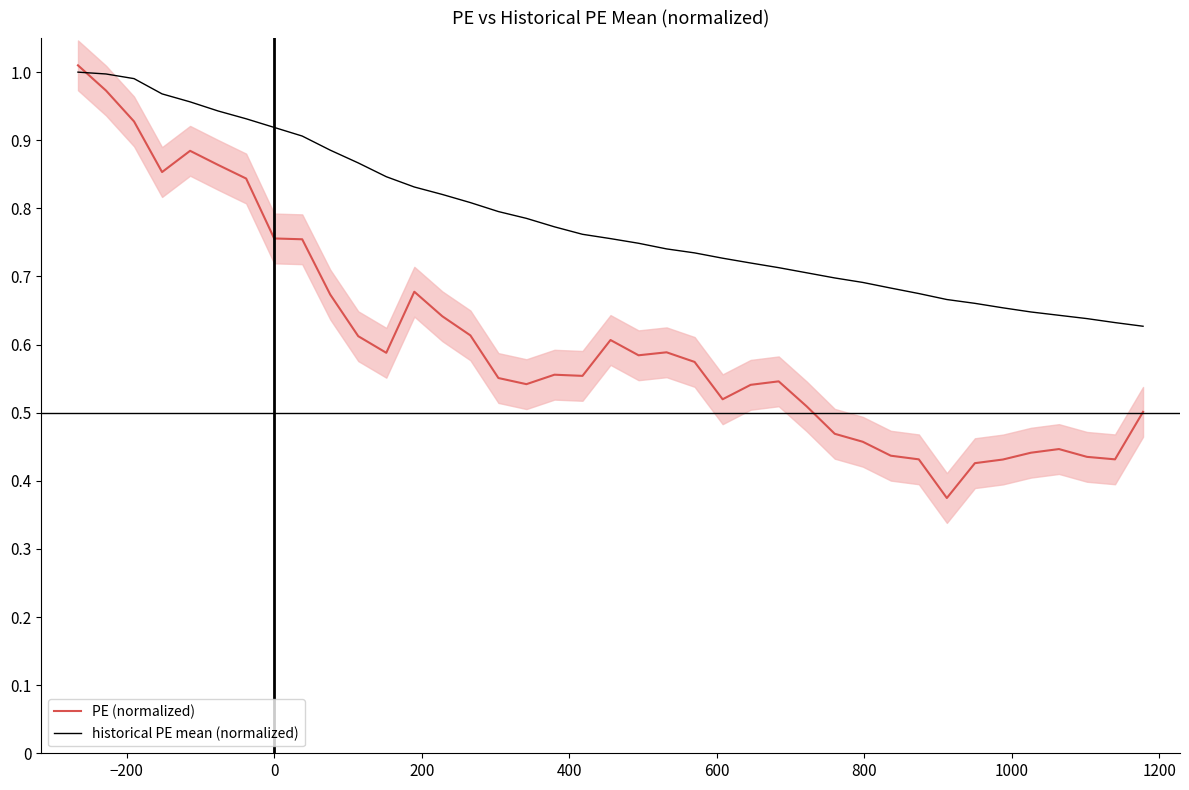

Is the value of historical PE mean (normalized) at 200 greater than the value of PE (normalized) at 21?

Yes